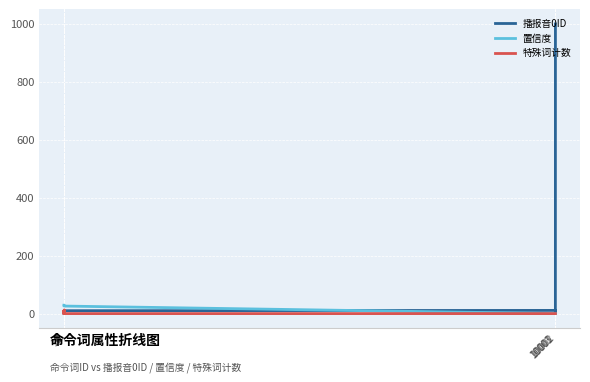

Which series has the largest range (max minus min)?

播报音0ID